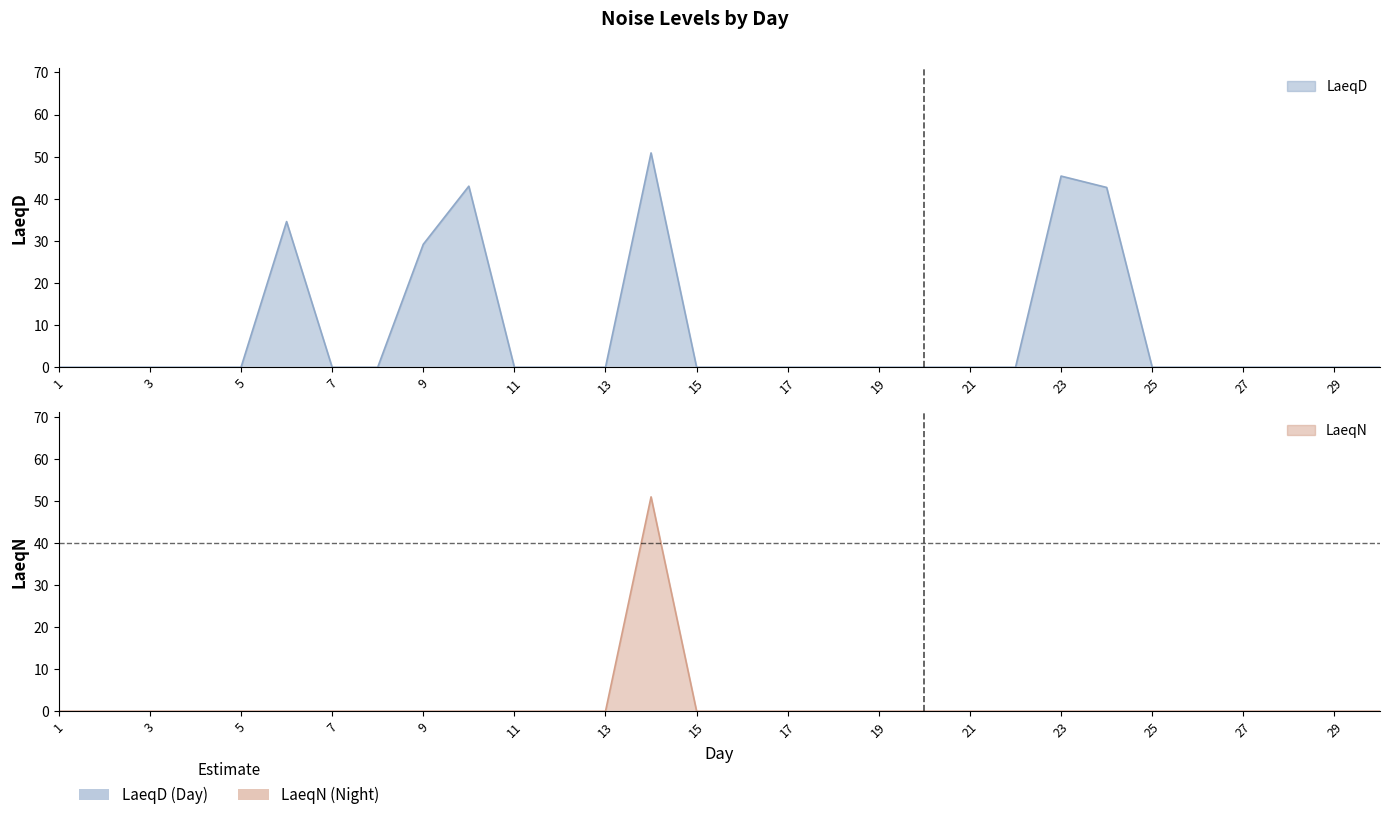

Which series has the largest total across all categories?

LaeqD